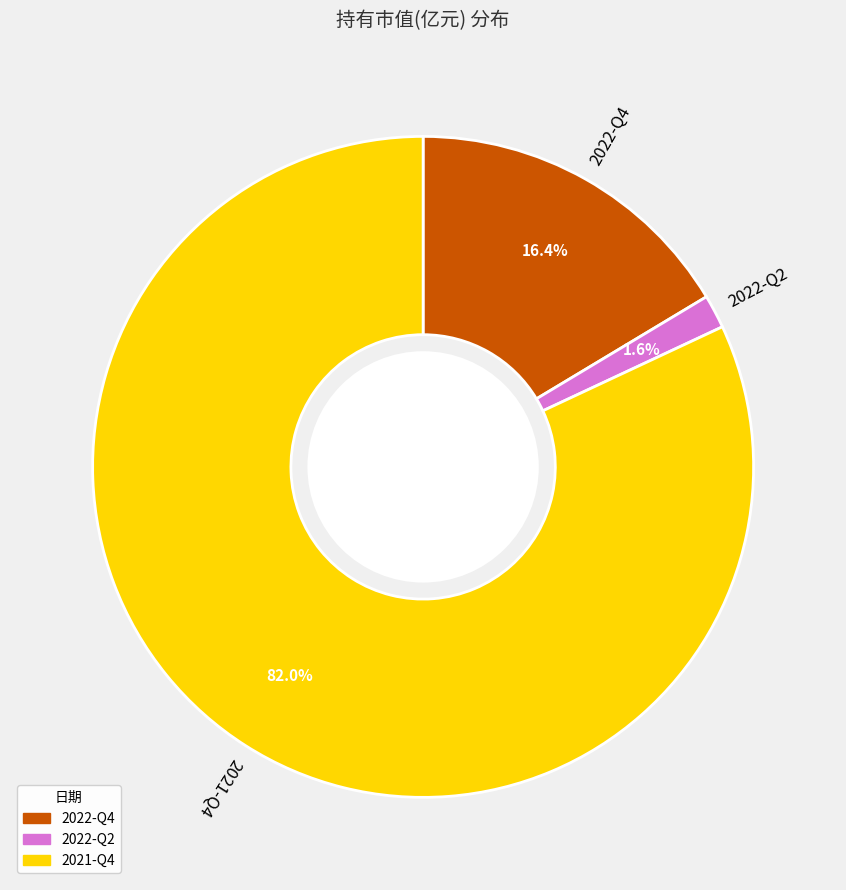

How many slices are in this pie chart?

3